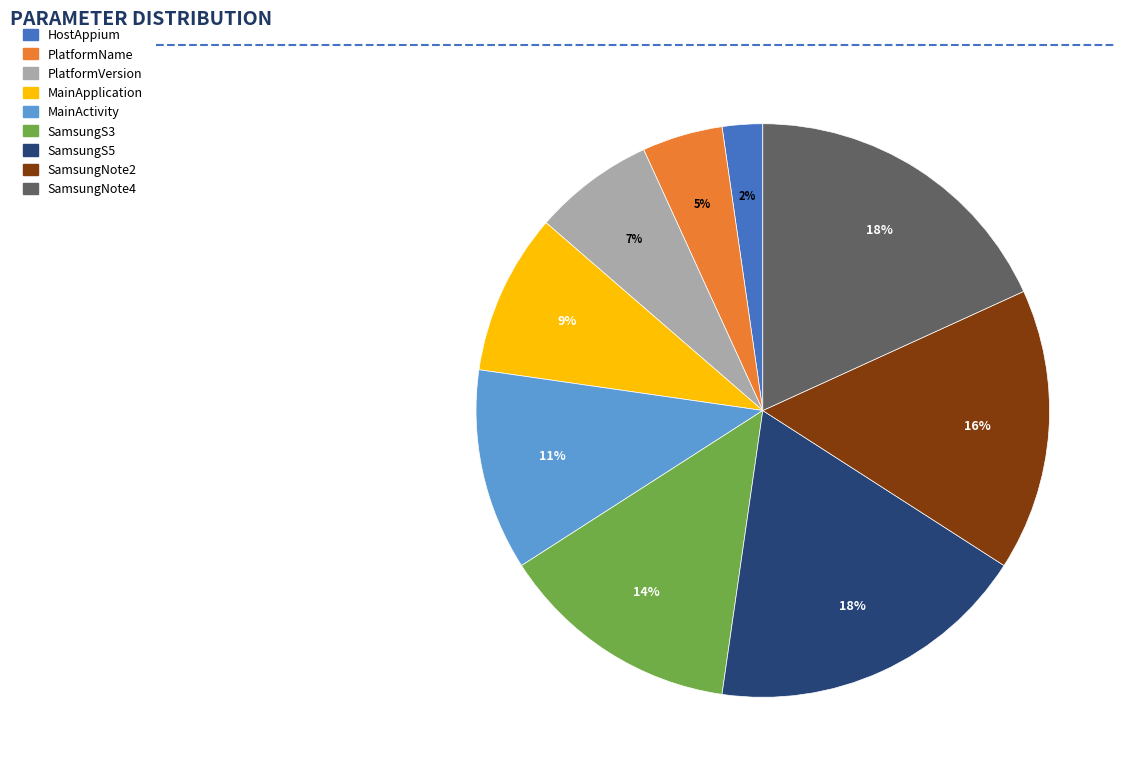

Which category has the smallest portion of the pie?

HostAppium